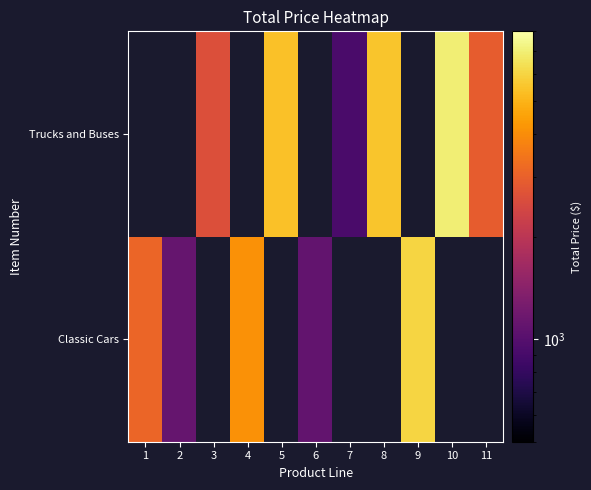

Which series has the widest spread of values?

Classic Cars